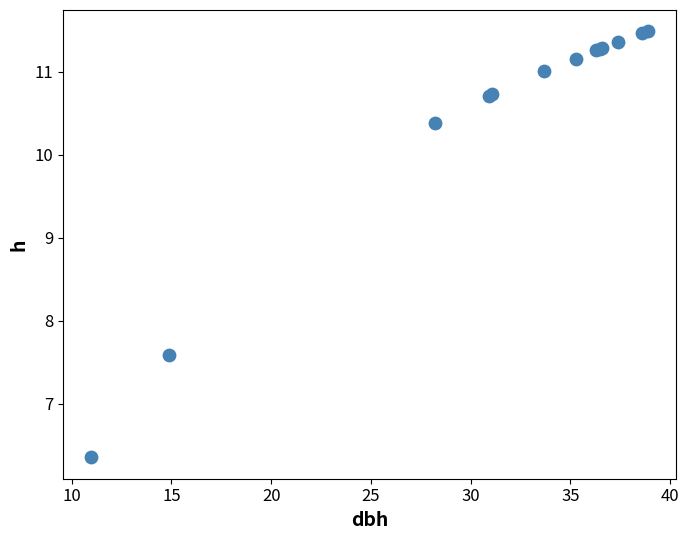

What Y value in the scatter plot is closest to 8?

7.6